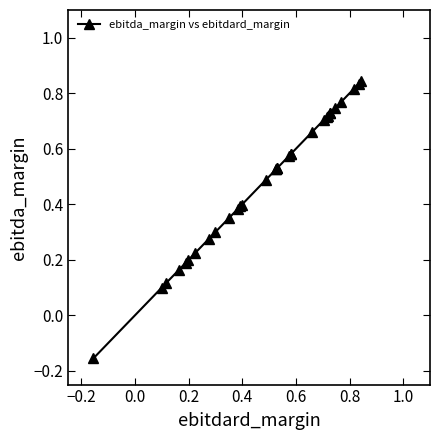

What is the difference between the maximum and minimum values?

1.0